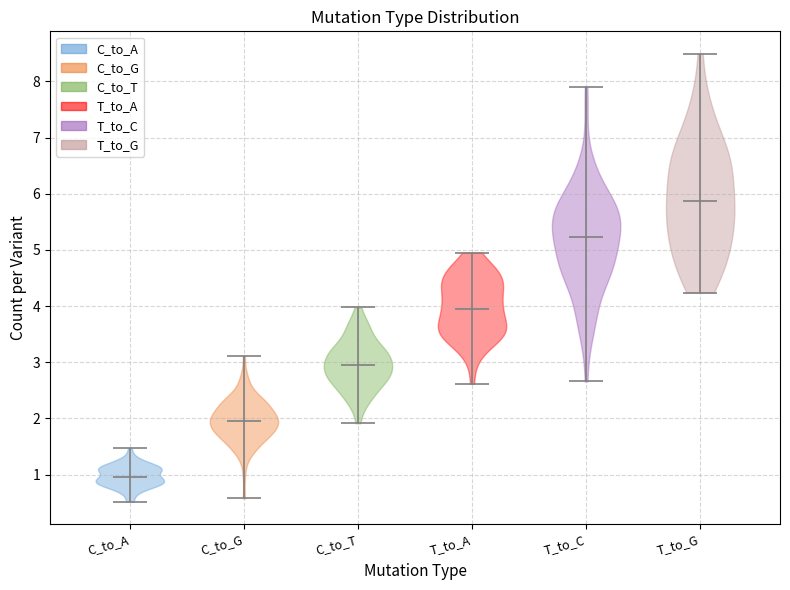

Reading left to right, read every violin against the y-axis: where its median line is, and the lowest and highest points it reaches. The values are not printed on the chart, so give them approximately, as read against the axis.

C_to_A: median line 1.0, lowest point 0.6, highest point 1.3
C_to_G: median line 1.9, lowest point 1.2, highest point 2.5
C_to_T: median line 3.2, lowest point 2.0, highest point 4.1
T_to_A: median line 4.1, lowest point 2.7, highest point 5.4
T_to_C: median line 5.1, lowest point 3.3, highest point 6.9
T_to_G: median line 6.0, lowest point 3.7, highest point 8.3